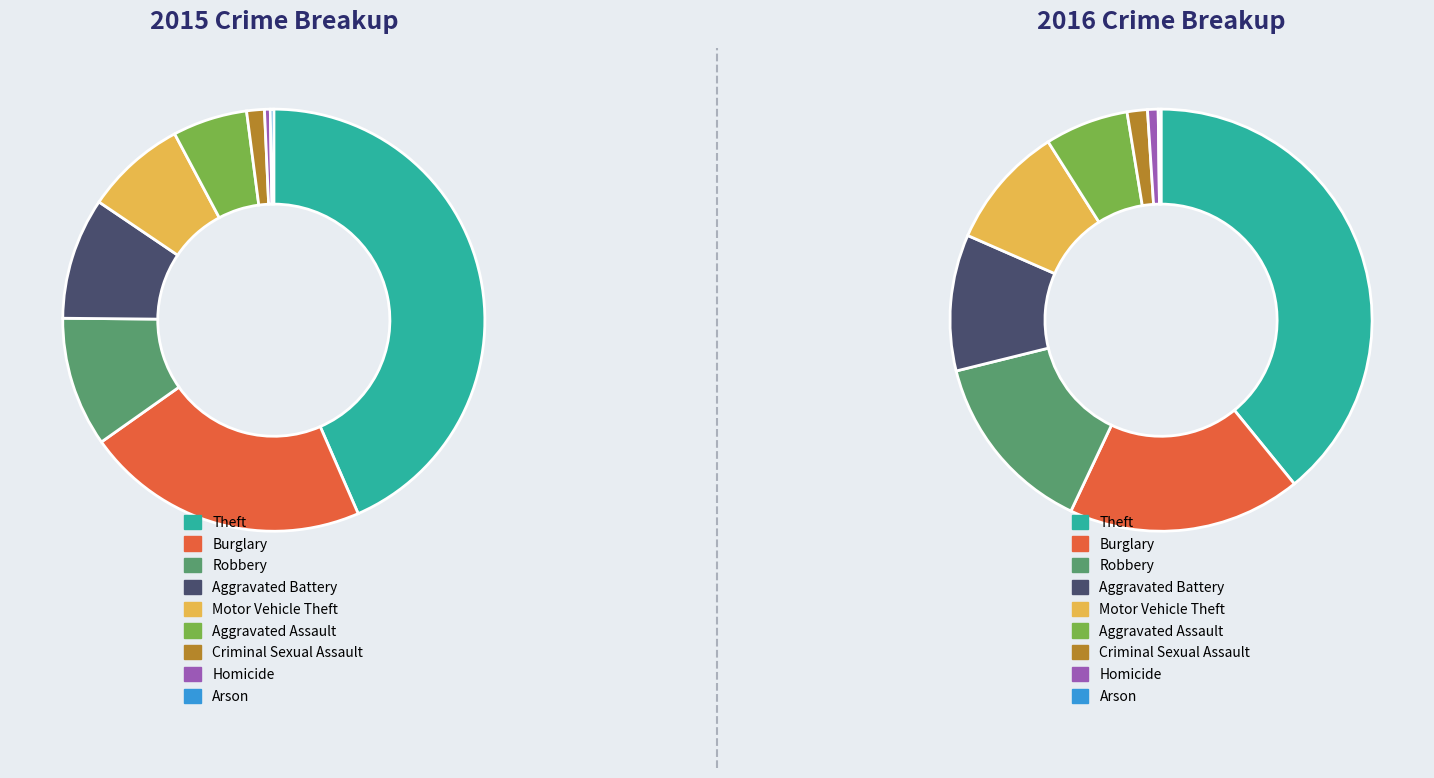

Combined, what portion of the pie is Aggravated Assault and Theft?

49.2%